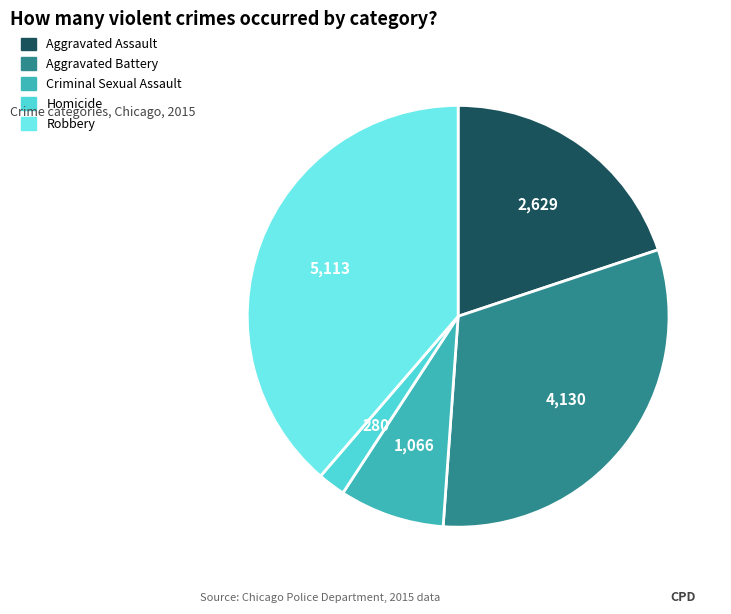

Is it true that Aggravated Assault is 29% of the pie?

False